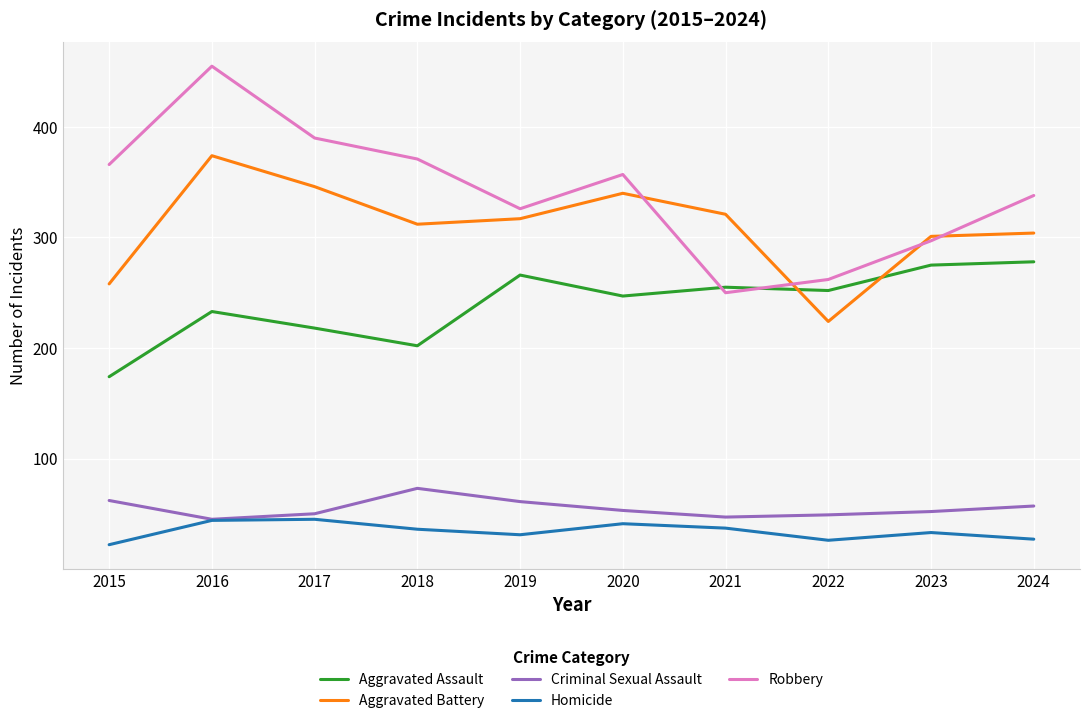

What is the maximum value for Aggravated Assault?

278